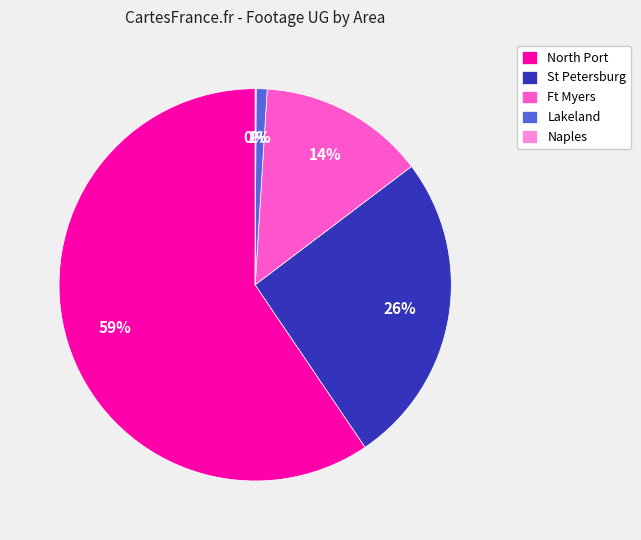

What is the largest slice in the pie chart?

North Port